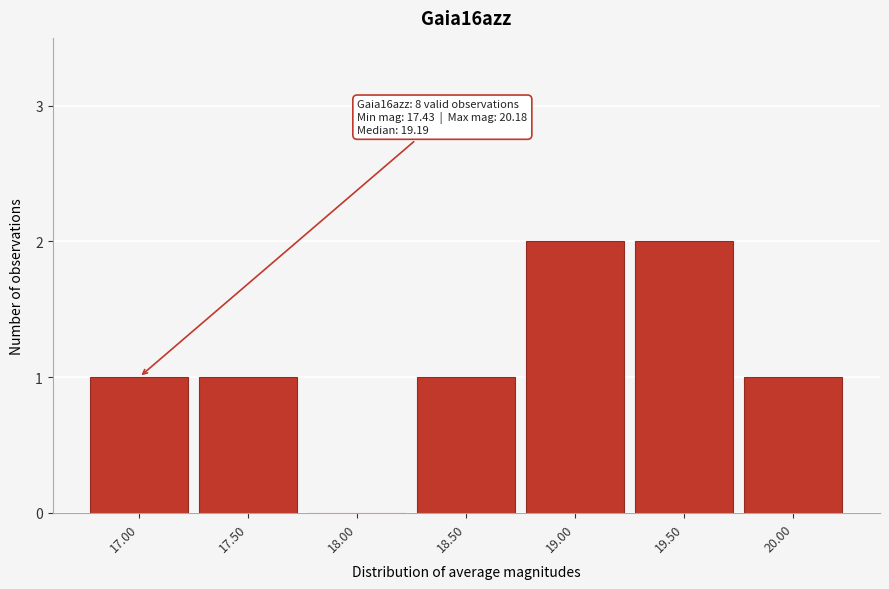

Reading left to right, extract all data points from this chart.

17.00=1	17.50=1	18.00=0	18.50=1	19.00=2	19.50=2	20.00=1